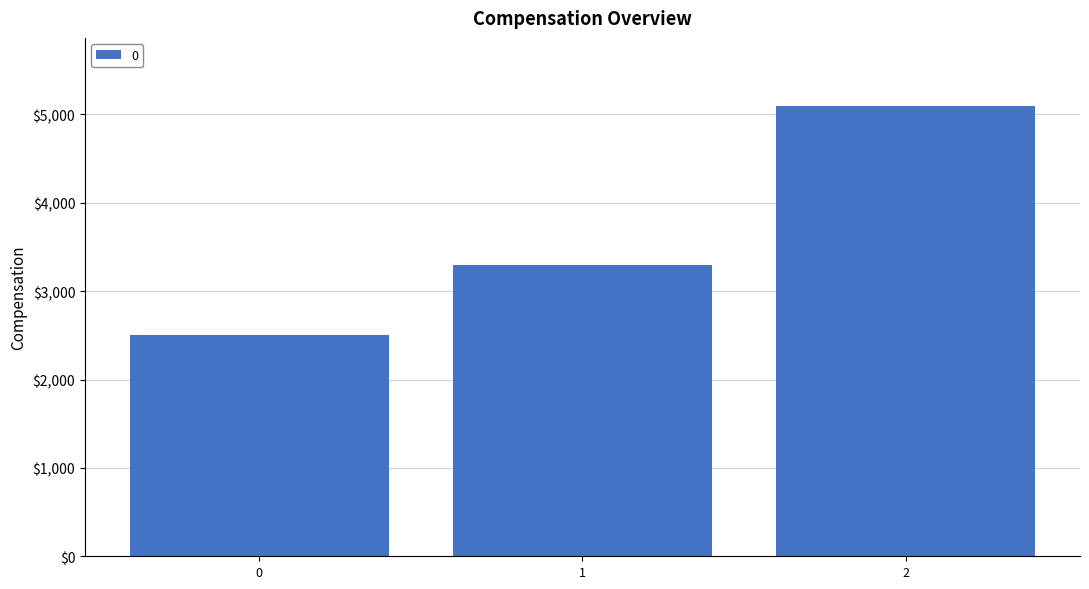

Count the values in the range 2500 to 5100.

3